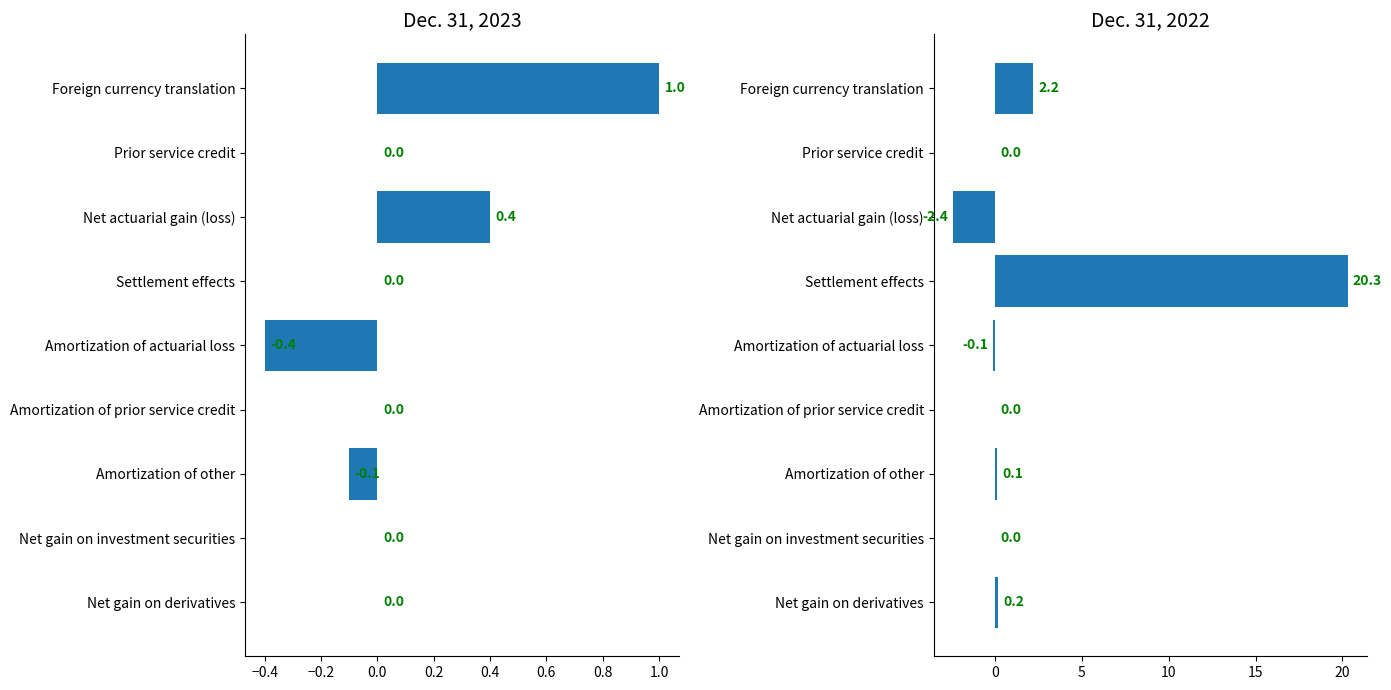

Reading left to right, what are all the values shown in this chart?

Dec. 31, 2023: 1.0	0.0	0.4	0.0	-0.4	0.0	-0.1	0.0	0.0
Dec. 31, 2022: 2.2	0.0	-2.4	20.3	-0.1	0.0	0.1	0.0	0.2